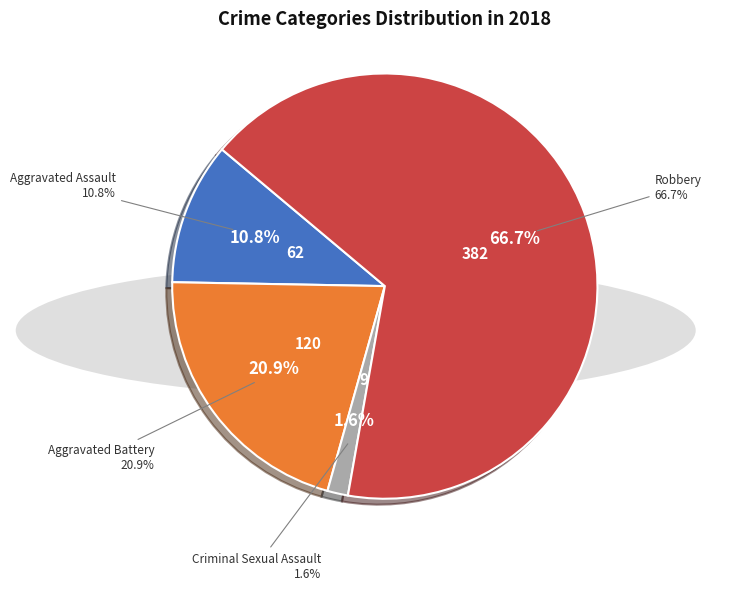

What percentage is the Aggravated Assault slice, to the nearest percent?

11%